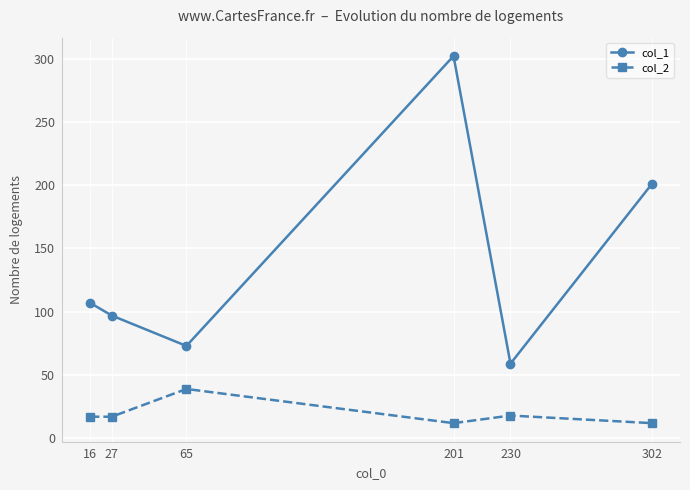

What are all the series names shown in the legend?

col_1, col_2